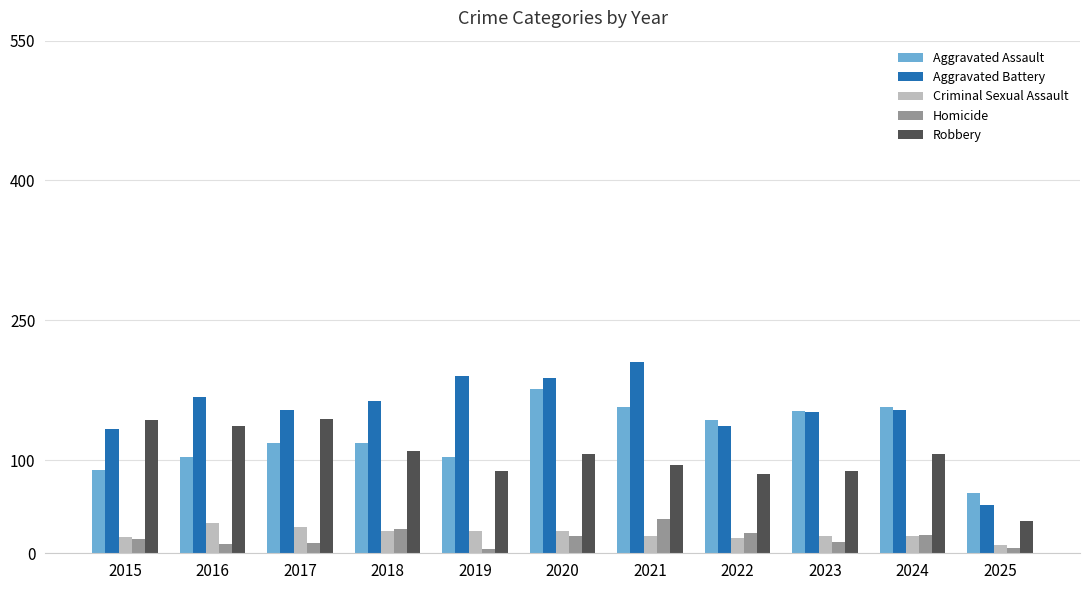

How many bars are there in total?

55